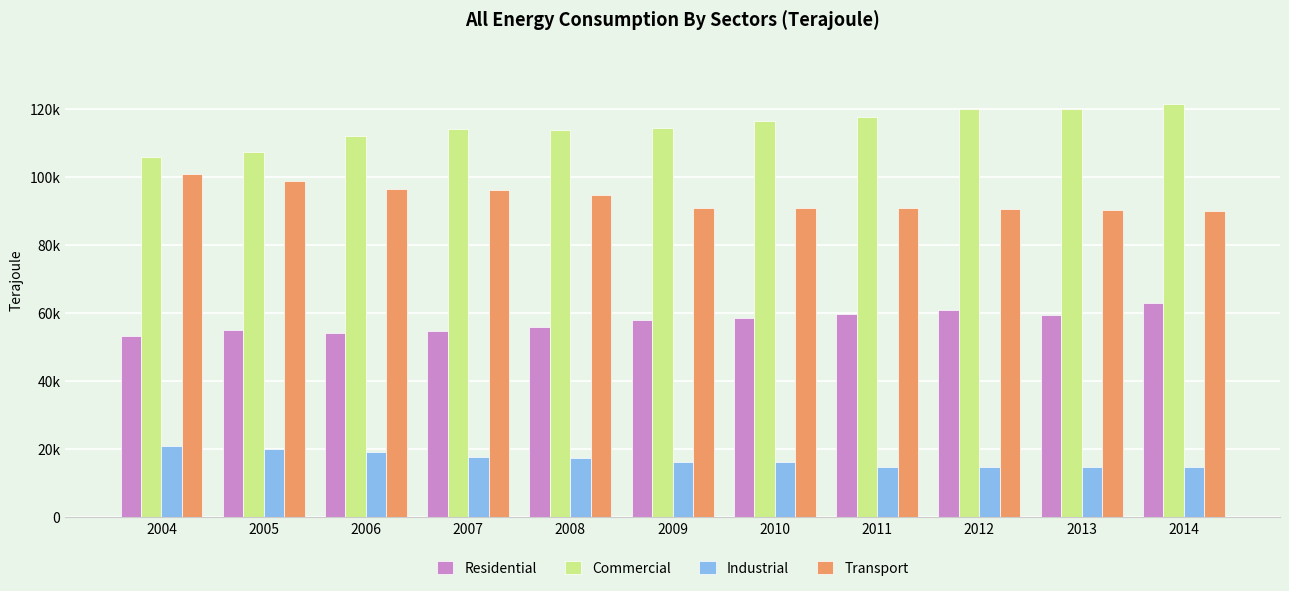

Are the bars grouped side by side (vs. stacked)?

Yes